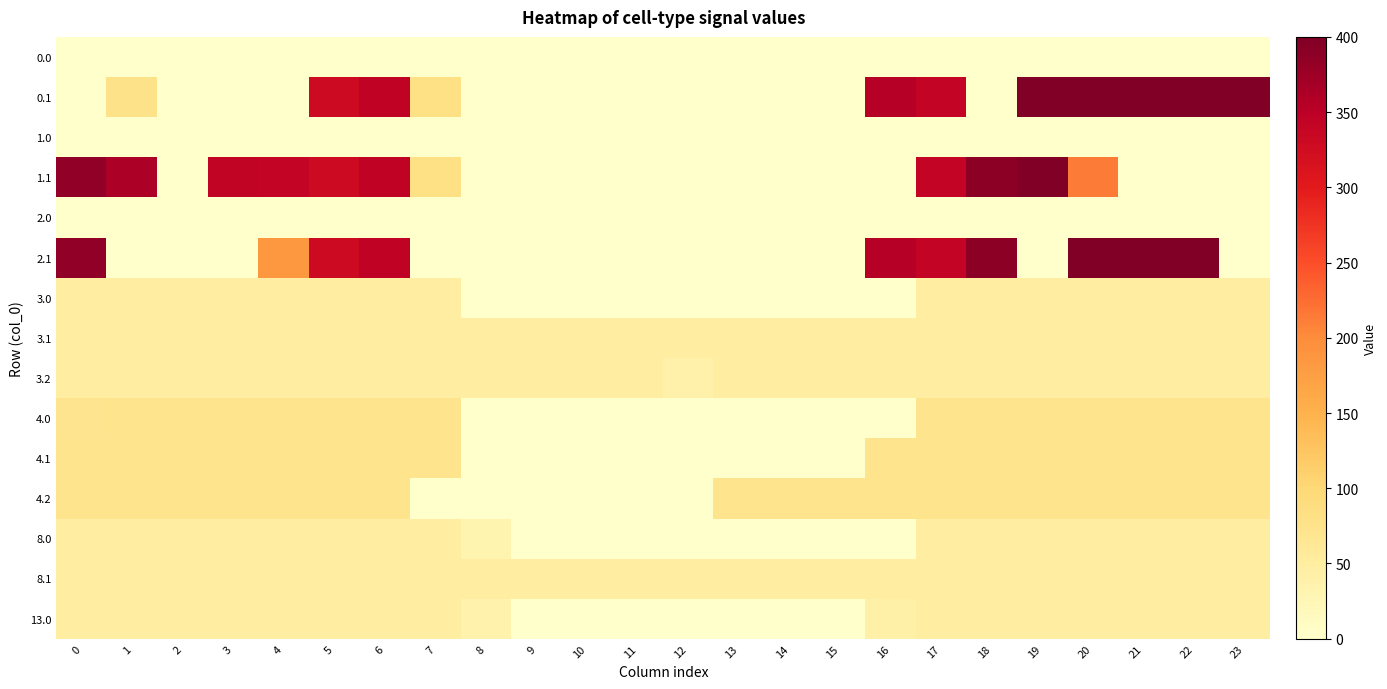

Reading left to right, list all the values displayed in this chart.

0.0: 0=0.0	1=0.0	2=0.0	3=0.0	4=0.0	5=0.0	6=0.0	7=0.0	8=0.0	9=0.0	10=0.0	11=0.0	12=0.0	13=0.0	14=0.0	15=0.0	16=0.0	17=0.0	18=0.0	19=0.0	20=0.0	21=0.0	22=0.0	23=0.0
0.1: 0=0.0	1=77.1	2=0.0	3=0.0	4=0.0	5=329.5	6=345.2	7=81.6	8=0.0	9=0.0	10=0.0	11=0.0	12=0.0	13=0.0	14=0.0	15=0.0	16=353.7	17=340.1	18=0.0	19=399.7	20=400.0	21=400.0	22=400.0	23=399.4
1.0: 0=0.0	1=0.0	2=0.0	3=0.0	4=0.0	5=0.0	6=0.0	7=0.0	8=0.0	9=0.0	10=0.0	11=0.0	12=0.0	13=0.0	14=0.0	15=0.0	16=0.0	17=0.0	18=0.0	19=0.0	20=0.0	21=0.0	22=0.0	23=0.0
1.1: 0=384.6	1=361.1	2=0.0	3=342.7	4=339.6	5=329.5	6=345.2	7=81.6	8=0.0	9=0.0	10=0.0	11=0.0	12=0.0	13=0.0	14=0.0	15=0.0	16=0.0	17=340.1	18=388.5	19=399.7	20=213.6	21=0.0	22=0.0	23=0.0
2.0: 0=0.0	1=0.0	2=0.0	3=0.0	4=0.0	5=0.0	6=0.0	7=0.0	8=0.0	9=0.0	10=0.0	11=0.0	12=0.0	13=0.0	14=0.0	15=0.0	16=0.0	17=0.0	18=0.0	19=0.0	20=0.0	21=0.0	22=0.0	23=0.0
2.1: 0=384.6	1=0.0	2=0.0	3=0.0	4=184.7	5=329.5	6=345.2	7=0.0	8=0.0	9=0.0	10=0.0	11=0.0	12=0.0	13=0.0	14=0.0	15=0.0	16=353.7	17=340.1	18=388.5	19=0.0	20=400.0	21=400.0	22=400.0	23=0.0
3.0: 0=49.0	1=49.0	2=49.0	3=49.0	4=49.0	5=49.0	6=49.0	7=49.0	8=0.0	9=0.0	10=0.0	11=0.0	12=0.0	13=0.0	14=0.0	15=0.0	16=0.0	17=49.0	18=49.0	19=49.0	20=49.0	21=49.0	22=49.0	23=49.0
3.1: 0=49.0	1=49.0	2=49.0	3=49.0	4=49.0	5=49.0	6=49.0	7=49.0	8=49.0	9=49.0	10=49.0	11=49.0	12=49.0	13=49.0	14=49.0	15=49.0	16=49.0	17=49.0	18=49.0	19=49.0	20=49.0	21=49.0	22=49.0	23=49.0
3.2: 0=49.0	1=49.0	2=49.0	3=49.0	4=49.0	5=49.0	6=49.0	7=49.0	8=49.0	9=49.0	10=49.0	11=49.0	12=38.2	13=49.0	14=49.0	15=49.0	16=49.0	17=49.0	18=49.0	19=49.0	20=49.0	21=49.0	22=49.0	23=49.0
4.0: 0=70.3	1=72.0	2=72.0	3=72.0	4=72.0	5=72.0	6=72.0	7=72.0	8=0.0	9=0.0	10=0.0	11=0.0	12=0.0	13=0.0	14=0.0	15=0.0	16=0.0	17=72.0	18=72.0	19=72.0	20=72.0	21=72.0	22=72.0	23=72.0
4.1: 0=72.0	1=72.0	2=72.0	3=72.0	4=72.0	5=72.0	6=72.0	7=72.0	8=0.0	9=0.0	10=0.0	11=0.0	12=0.0	13=0.0	14=0.0	15=0.0	16=72.0	17=72.0	18=72.0	19=72.0	20=72.0	21=72.0	22=72.0	23=72.0
4.2: 0=72.0	1=72.0	2=72.0	3=72.0	4=72.0	5=72.0	6=72.0	7=0.0	8=0.0	9=0.0	10=0.0	11=0.0	12=0.0	13=72.0	14=72.0	15=72.0	16=72.0	17=72.0	18=72.0	19=72.0	20=72.0	21=72.0	22=72.0	23=72.0
8.0: 0=48.0	1=48.0	2=48.0	3=48.0	4=48.0	5=48.0	6=48.0	7=48.0	8=32.3	9=0.0	10=0.0	11=0.0	12=0.0	13=0.0	14=0.3	15=0.0	16=0.0	17=48.0	18=48.0	19=48.0	20=48.0	21=48.0	22=48.0	23=48.0
8.1: 0=48.0	1=48.0	2=48.0	3=48.0	4=48.0	5=48.0	6=48.0	7=48.0	8=48.0	9=48.0	10=48.0	11=48.0	12=48.0	13=48.0	14=48.0	15=48.0	16=48.0	17=48.0	18=48.0	19=48.0	20=48.0	21=48.0	22=48.0	23=48.0
13.0: 0=47.0	1=47.0	2=47.0	3=47.0	4=47.0	5=47.0	6=47.0	7=47.0	8=35.0	9=0.0	10=0.0	11=0.0	12=0.0	13=0.0	14=0.0	15=0.0	16=41.0	17=47.0	18=47.0	19=47.0	20=47.0	21=47.0	22=47.0	23=47.0